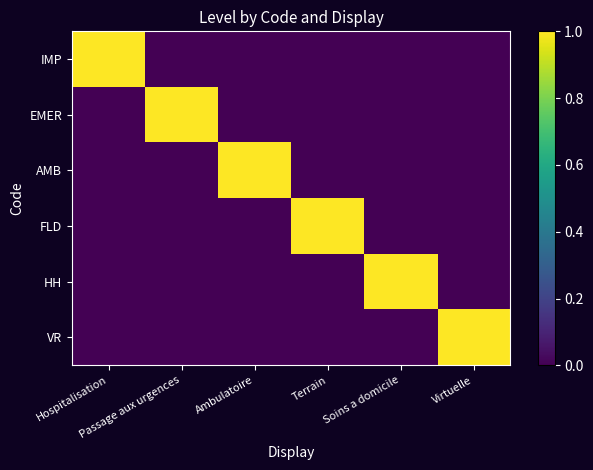

What is the difference between the highest and lowest values at Hospitalisation?

1